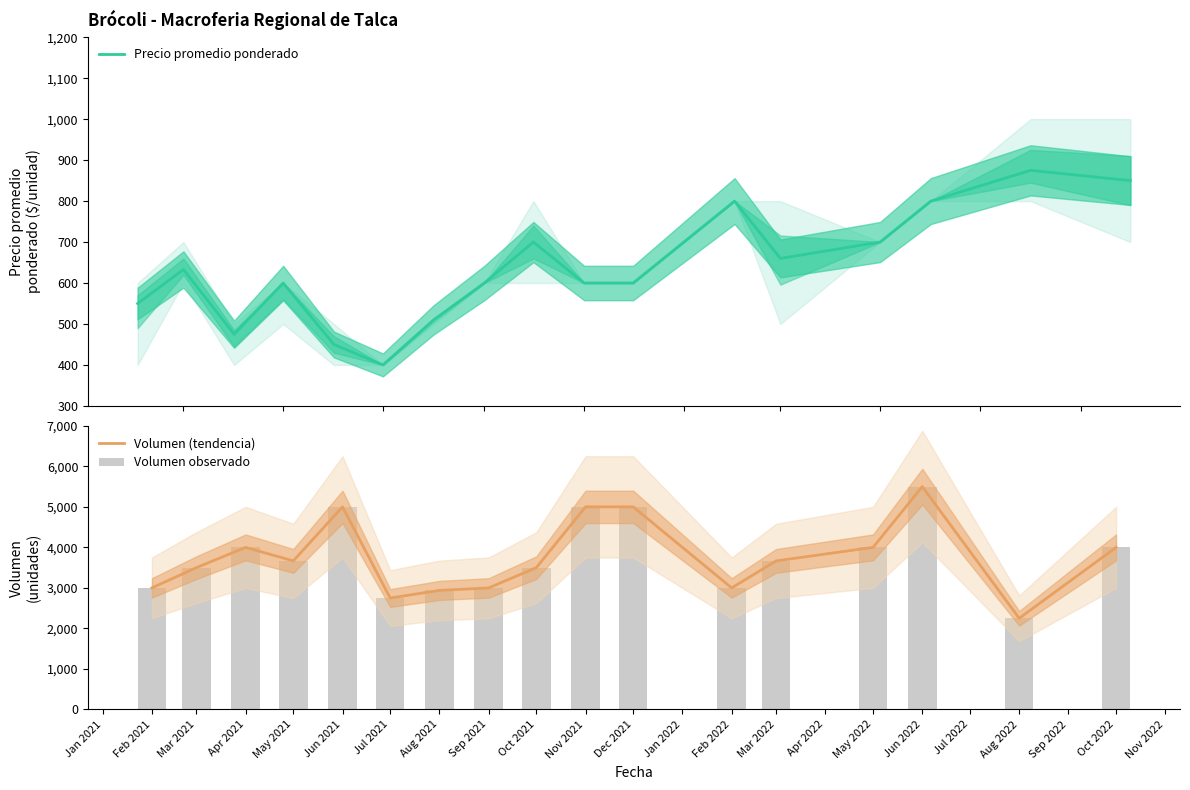

The value of Volumen (tendencia) at May 2021 is 6525. True or false?

False